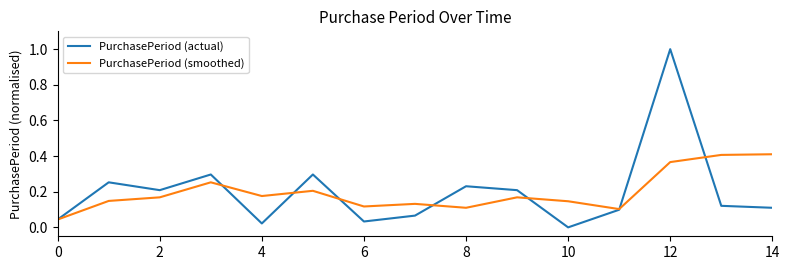

What is the greatest value displayed?

1.0